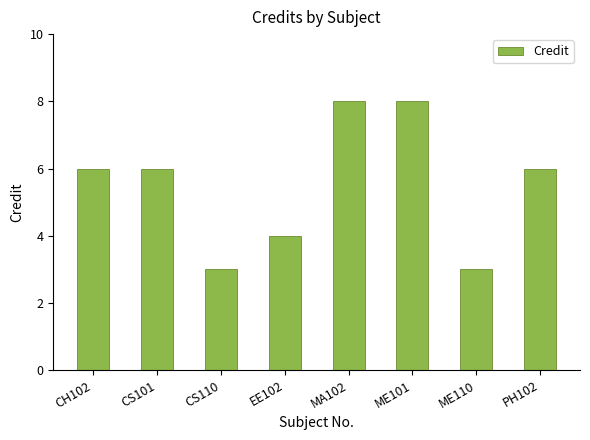

What is the average value?

6